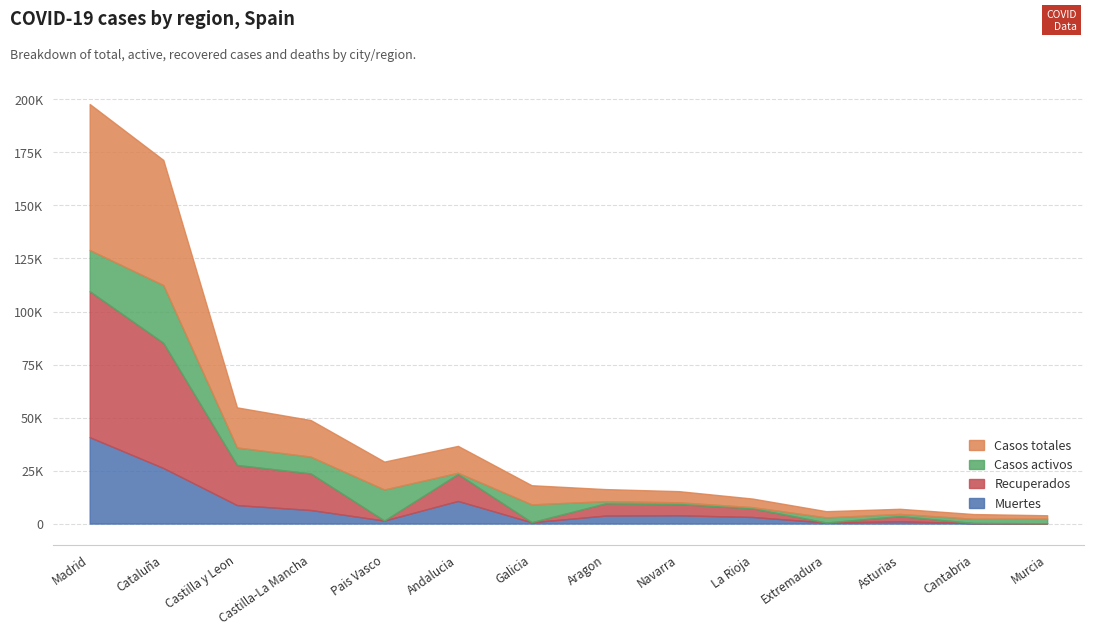

Where is Recuperados nearest to the value 34426?

Castilla y Leon